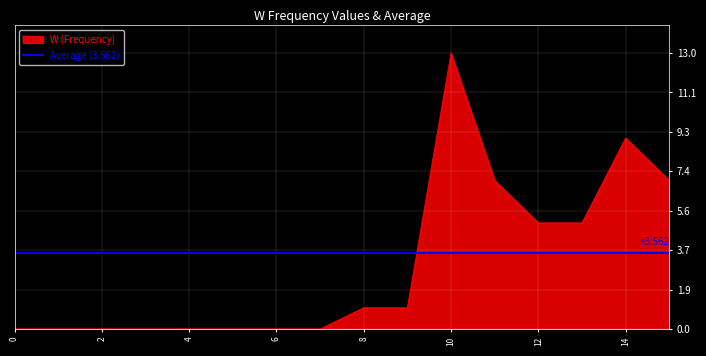

True or false: the data shows 0 at 3.

True